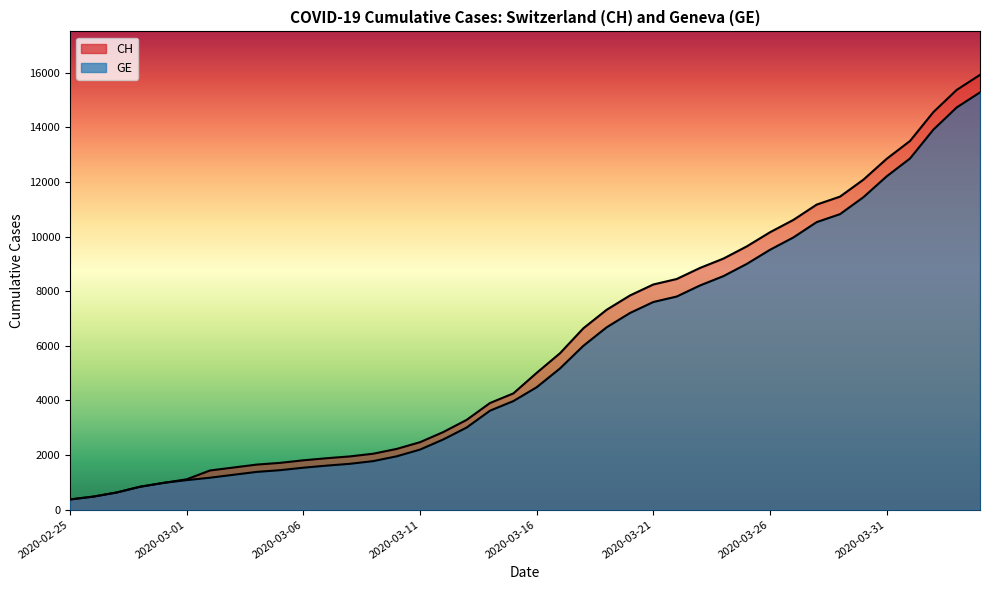

True or false: GE and CH cross at least once.

False